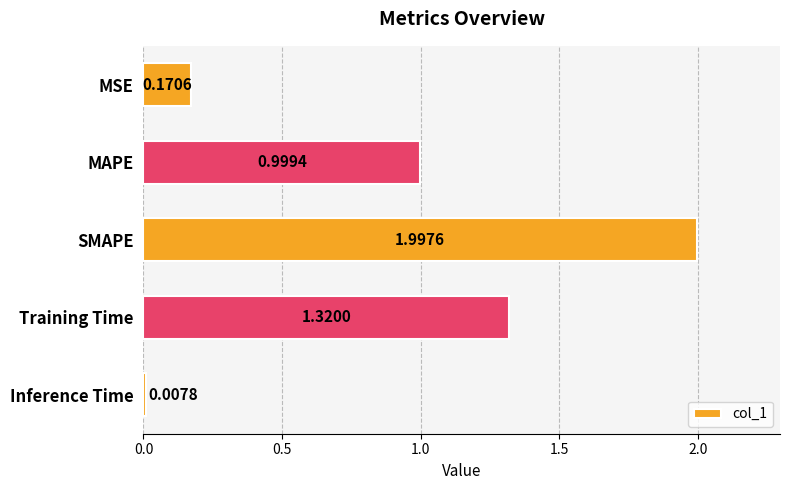

Count the number of categories in the chart.

5